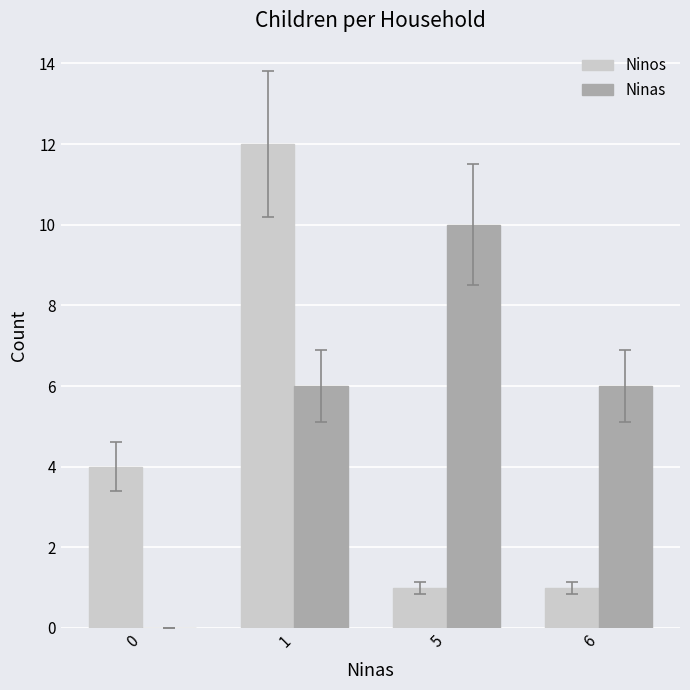

Which series has the widest spread of values?

Ninos